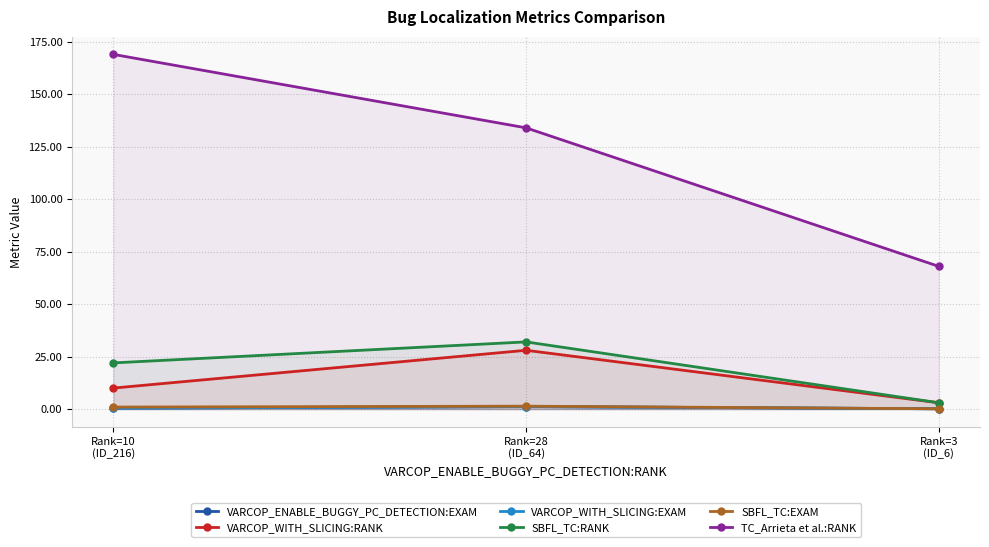

Reading left to right, transcribe all the data shown in this chart.

VARCOP_ENABLE_BUGGY_PC_DETECTION:EXAM: Rank=10
(ID_216)=0.4	Rank=28
(ID_64)=1.2	Rank=3
(ID_6)=0.1
VARCOP_WITH_SLICING:RANK: Rank=10
(ID_216)=10.0	Rank=28
(ID_64)=28.0	Rank=3
(ID_6)=3.0
VARCOP_WITH_SLICING:EXAM: Rank=10
(ID_216)=0.4	Rank=28
(ID_64)=1.2	Rank=3
(ID_6)=0.1
SBFL_TC:RANK: Rank=10
(ID_216)=22.0	Rank=28
(ID_64)=32.0	Rank=3
(ID_6)=3.0
SBFL_TC:EXAM: Rank=10
(ID_216)=0.9	Rank=28
(ID_64)=1.4	Rank=3
(ID_6)=0.1
TC_Arrieta et al.:RANK: Rank=10
(ID_216)=169.0	Rank=28
(ID_64)=134.0	Rank=3
(ID_6)=68.0